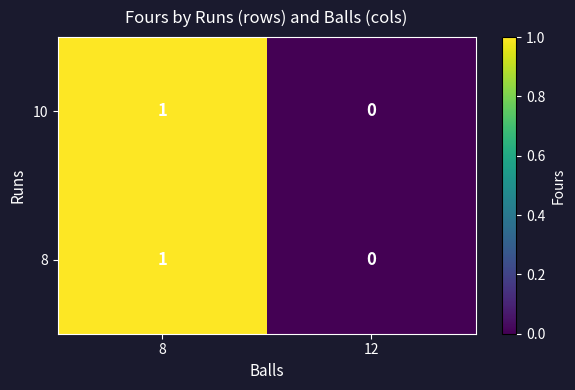

At which category is the sum across all series the highest?

8